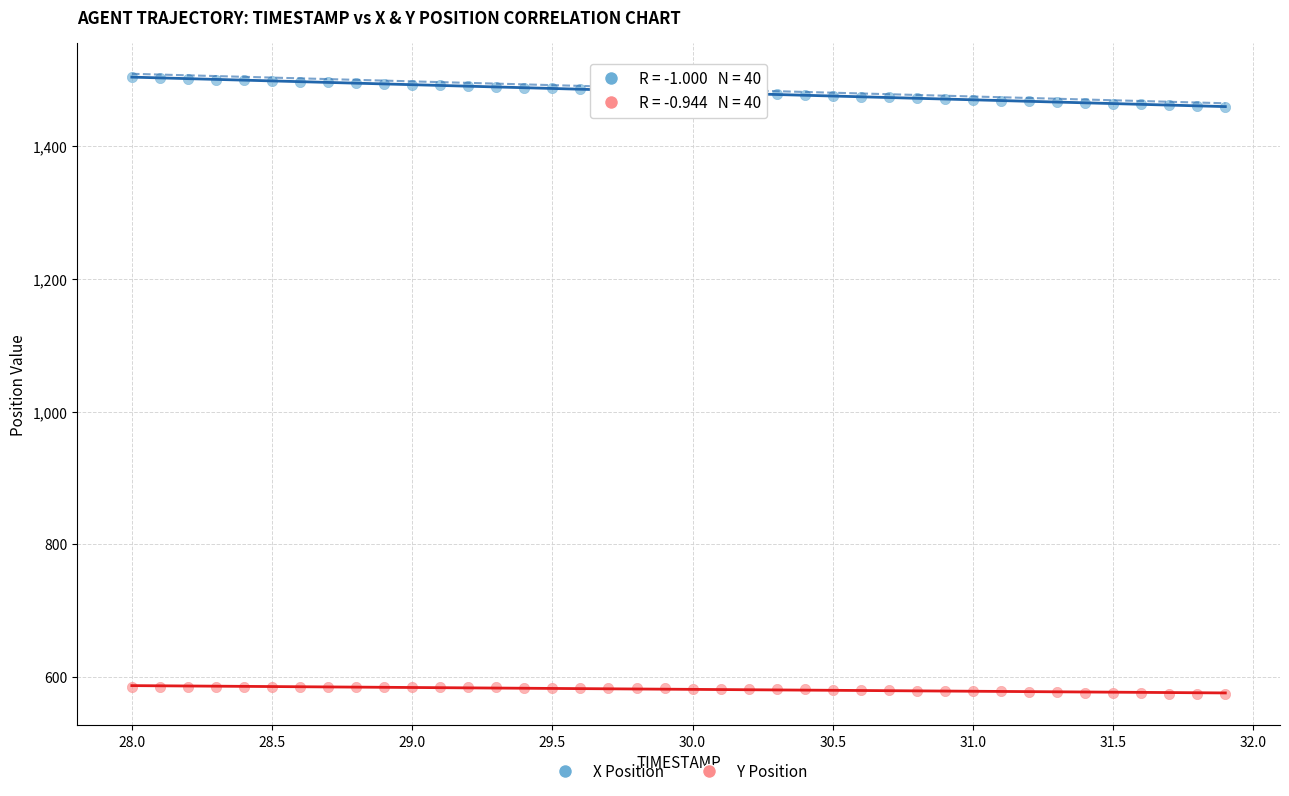

What are all the series names shown in the legend?

X Position, Y Position